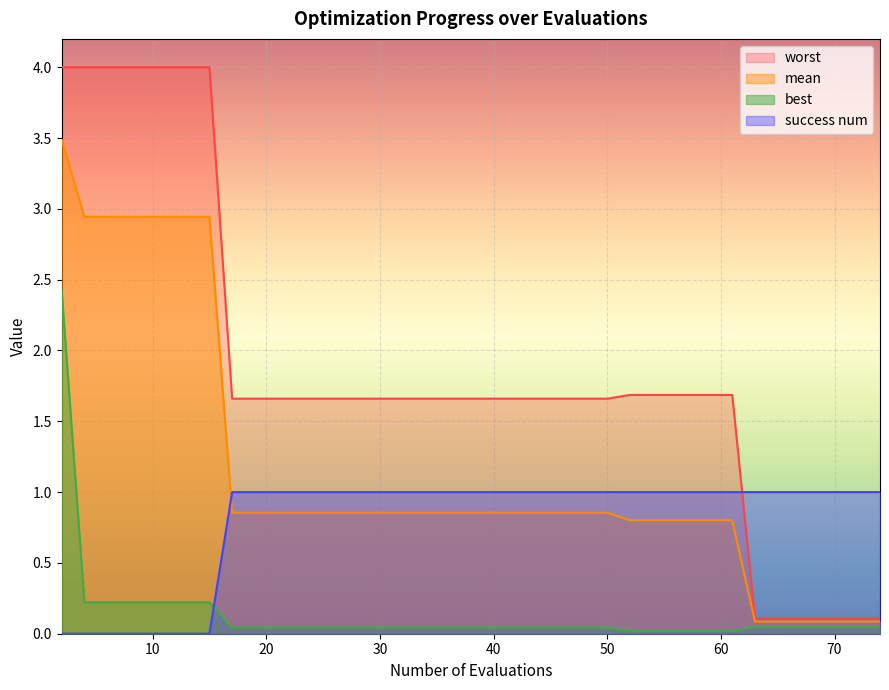

What is the highest value of the best series?

2.4